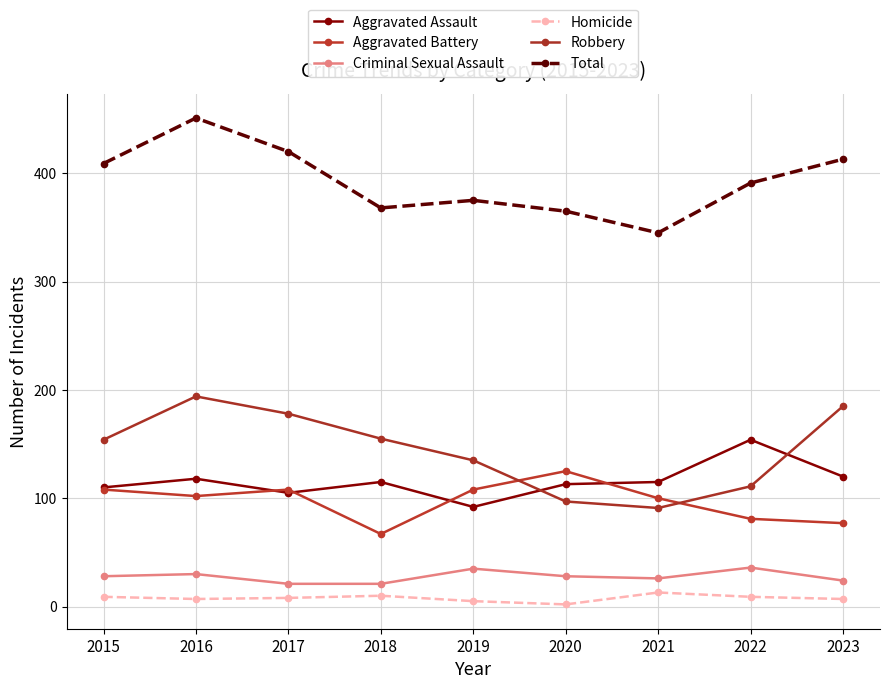

True or false: Homicide has a value of 12 at 2015.

False